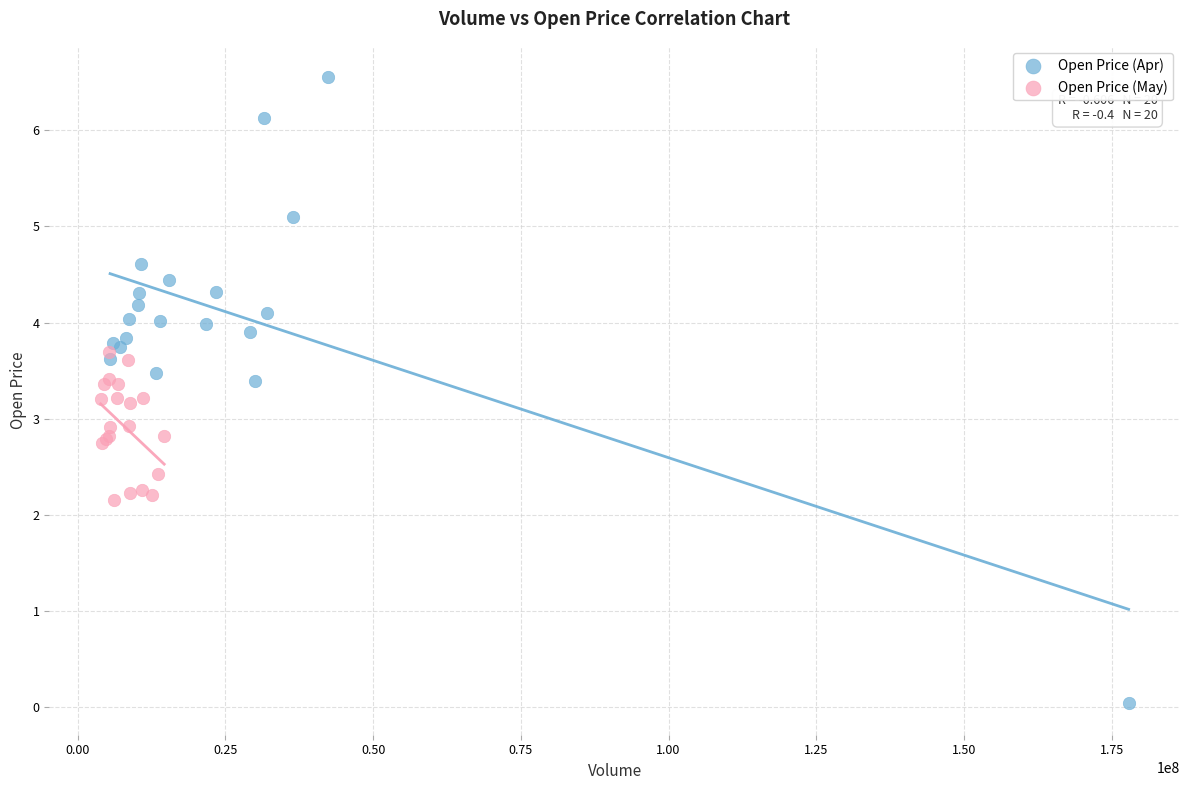

Which series contains the highest Y value?

Open Price (Apr)